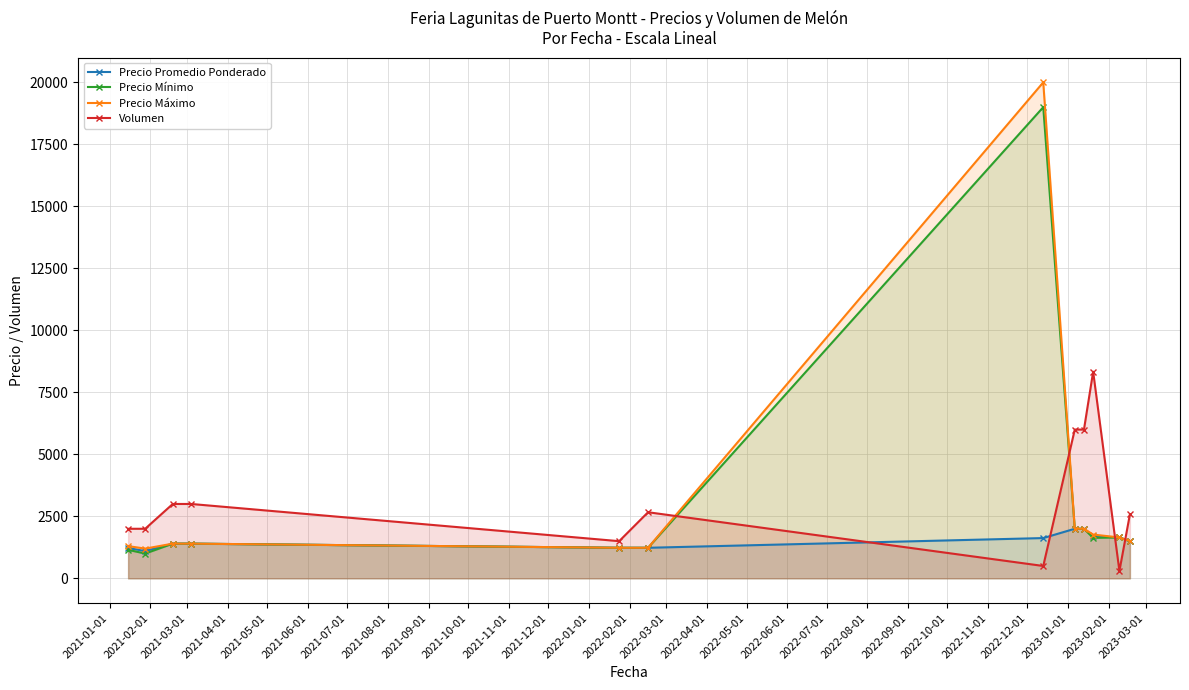

Which series has the largest total across all categories?

Volumen